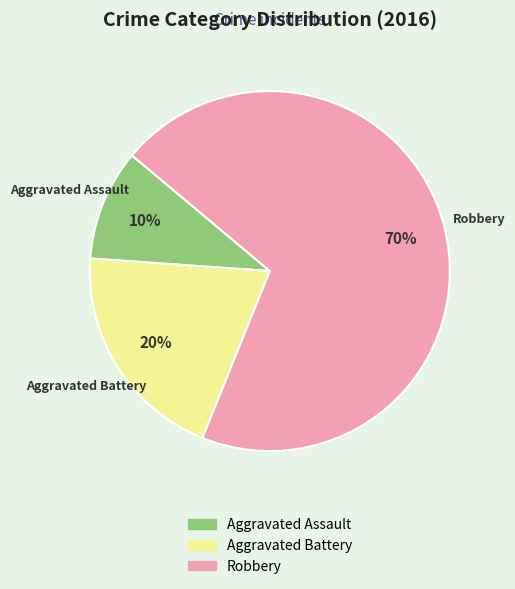

Is it true that Aggravated Battery is 20% of the pie?

True